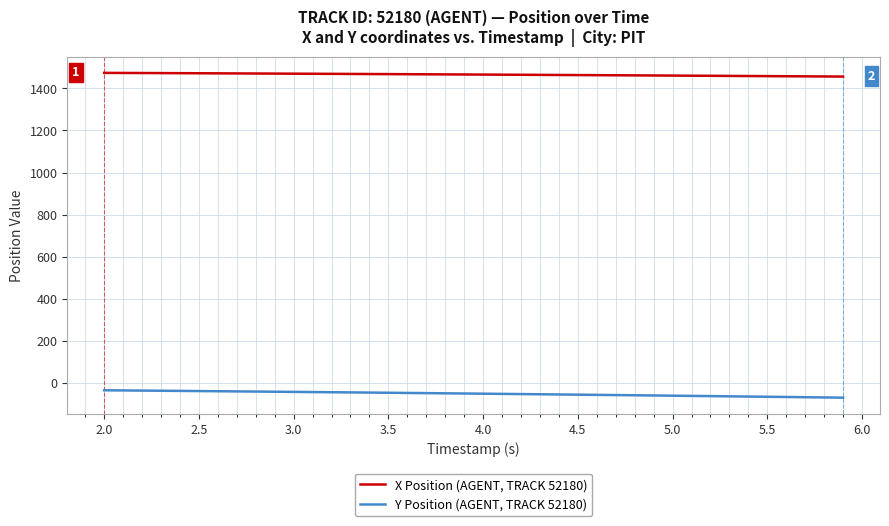

True or false: Y Position (AGENT, TRACK 52180) and X Position (AGENT, TRACK 52180) cross at least once.

False